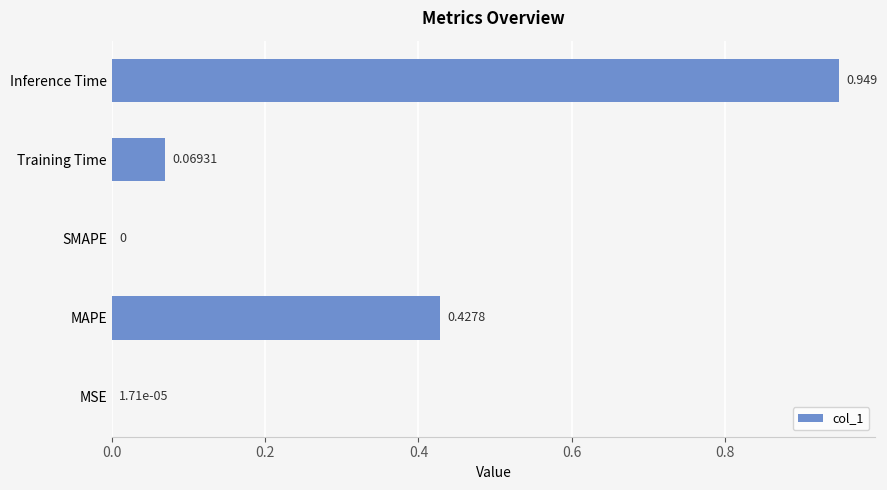

Where is the data nearest to the value 0?

SMAPE